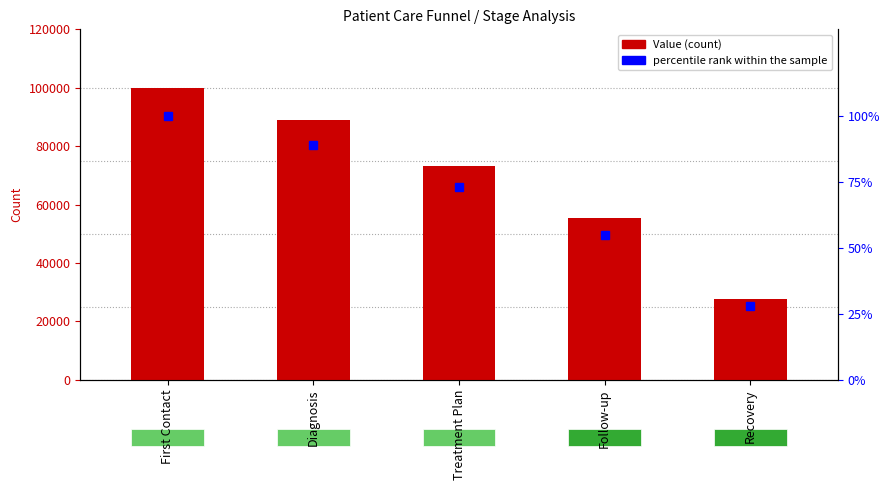

What is the minimum value for percentile rank within the sample?

28